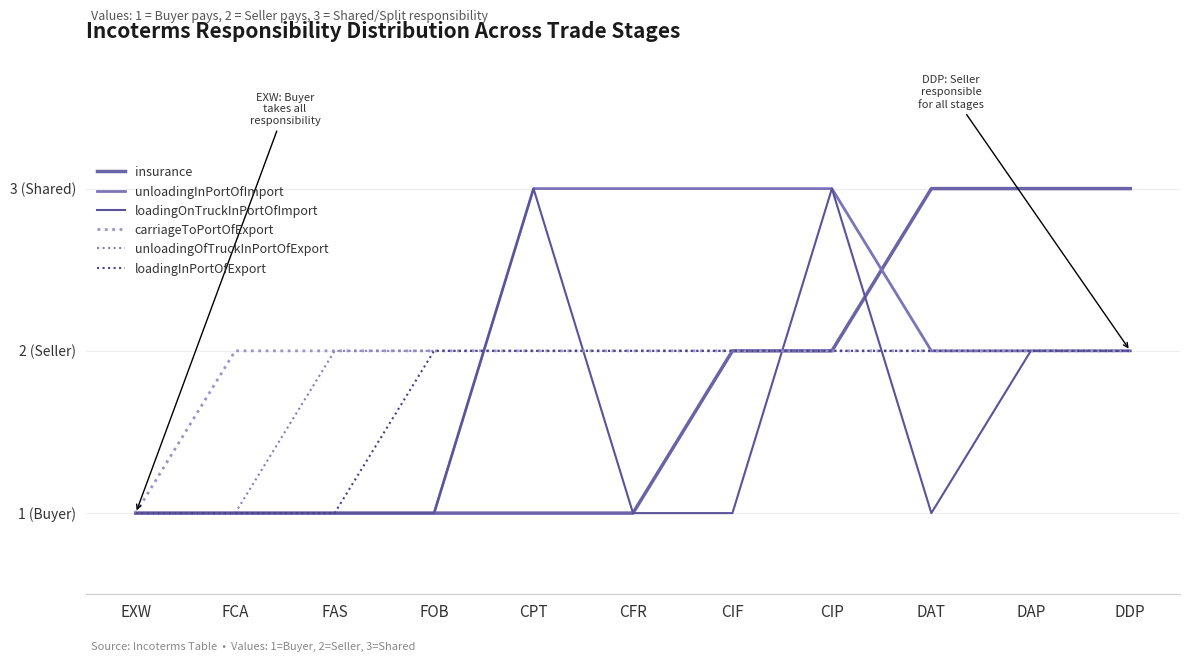

What is the sum of all loadingOnTruckInPortOfImport values?

17